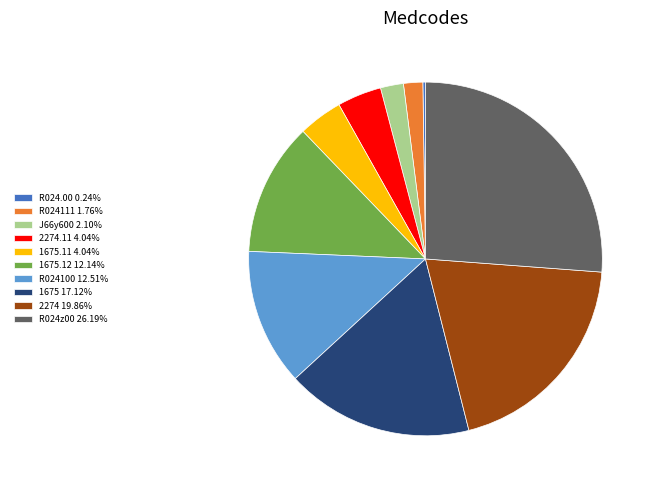

Is there a majority slice in this chart?

No